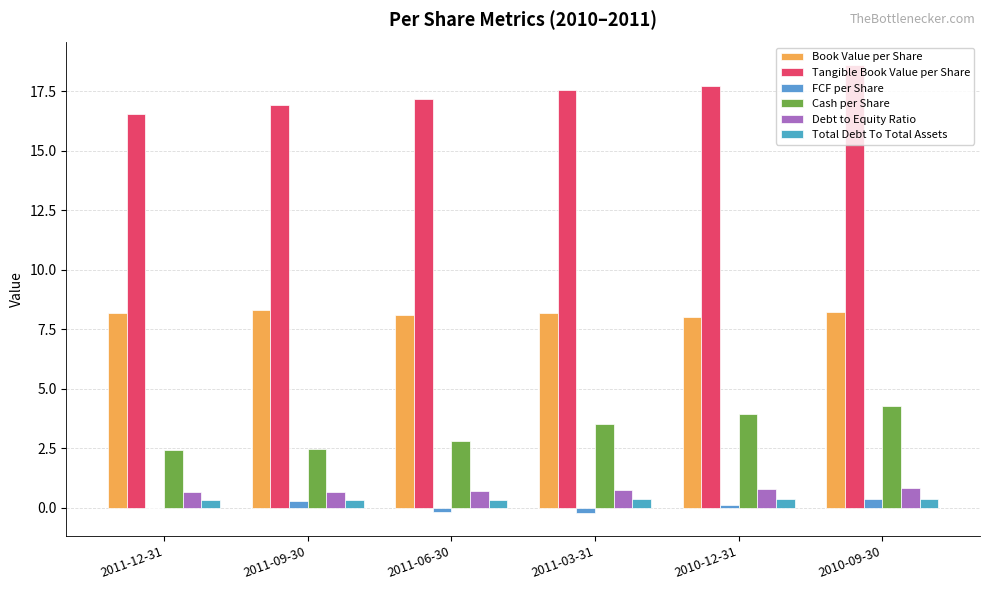

Which label corresponds to the largest value in the chart?

2010-09-30